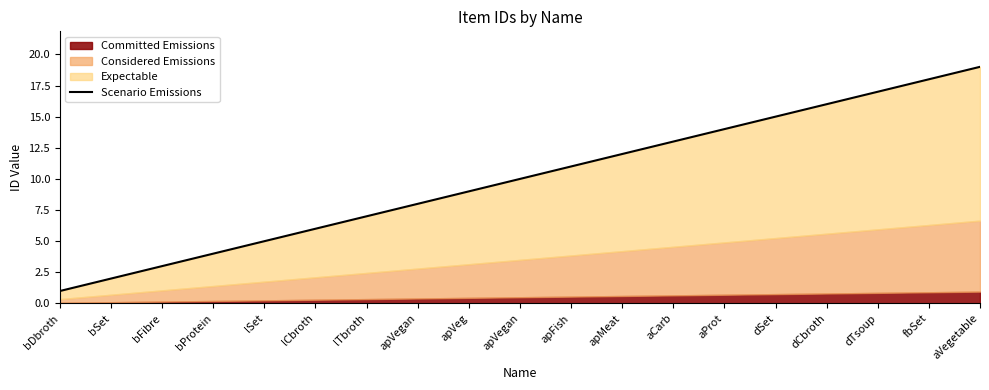

Which label corresponds to the smallest value in the chart?

bDbroth